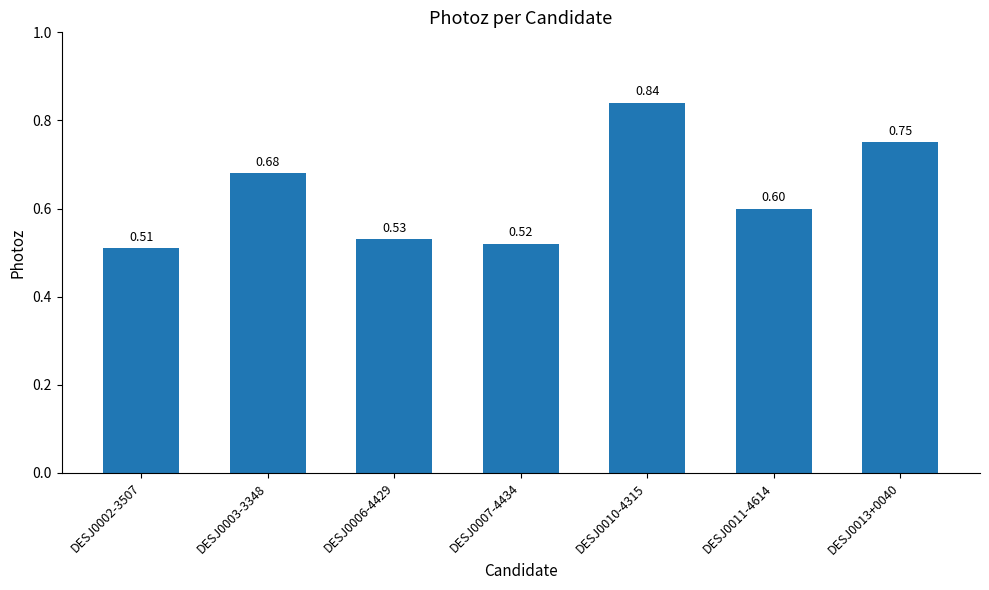

What is the difference between the values at DESJ0007-4434 and DESJ0003-3348?

0.2